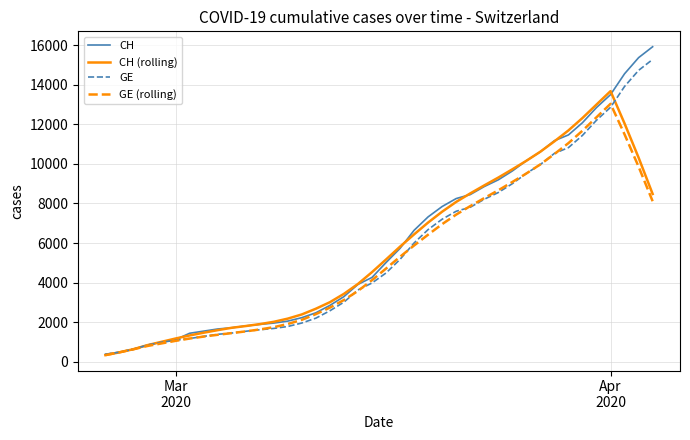

Which series ends up on top after the final intersection of GE and CH (rolling)?

GE